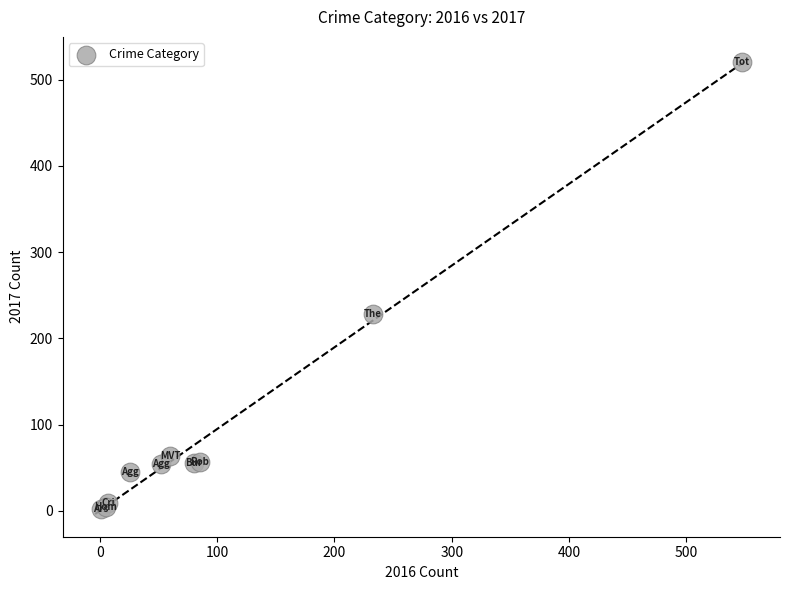

What Y value in the scatter plot is closest to 261?

228